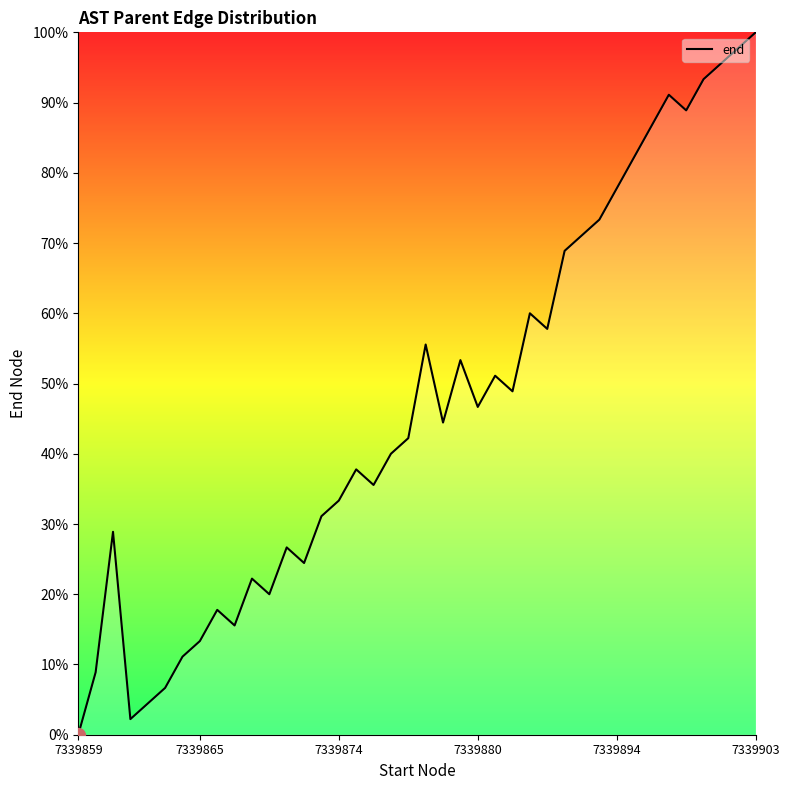

What is the difference between the maximum and minimum values?

100.0